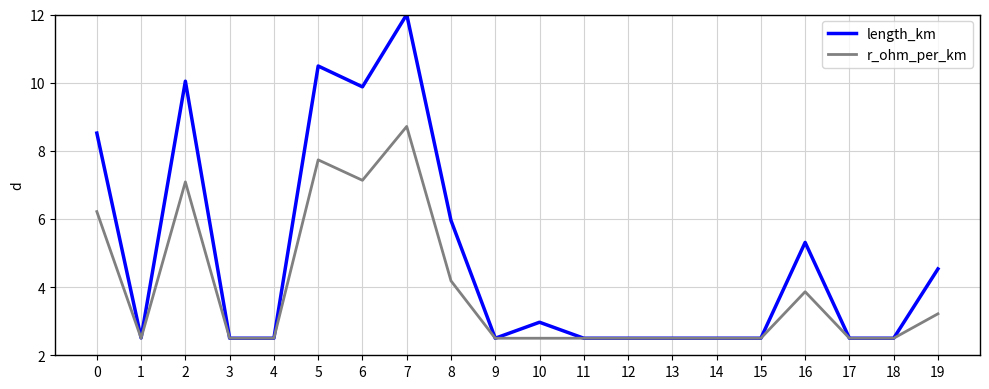

Reading left to right, transcribe all the data shown in this chart.

length_km: 8.5	2.5	10.0	2.5	2.5	10.5	9.9	12.0	6.0	2.5	3.0	2.5	2.5	2.5	2.5	2.5	5.3	2.5	2.5	4.5
r_ohm_per_km: 6.2	2.5	7.1	2.5	2.5	7.7	7.1	8.7	4.2	2.5	2.5	2.5	2.5	2.5	2.5	2.5	3.9	2.5	2.5	3.2